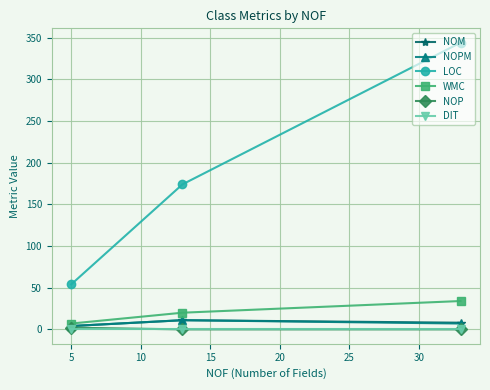

Which series has the largest total across all categories?

LOC